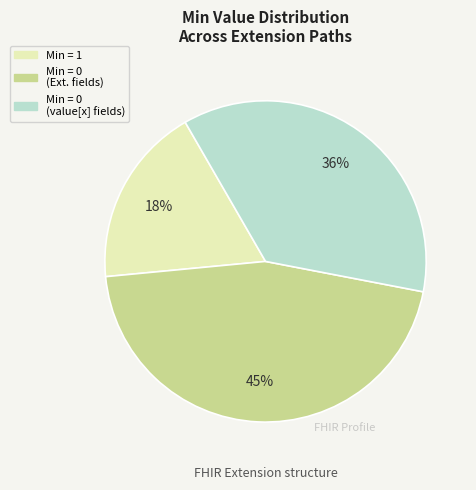

To the nearest percent, what is the difference between the largest and smallest slice percentages?

27%